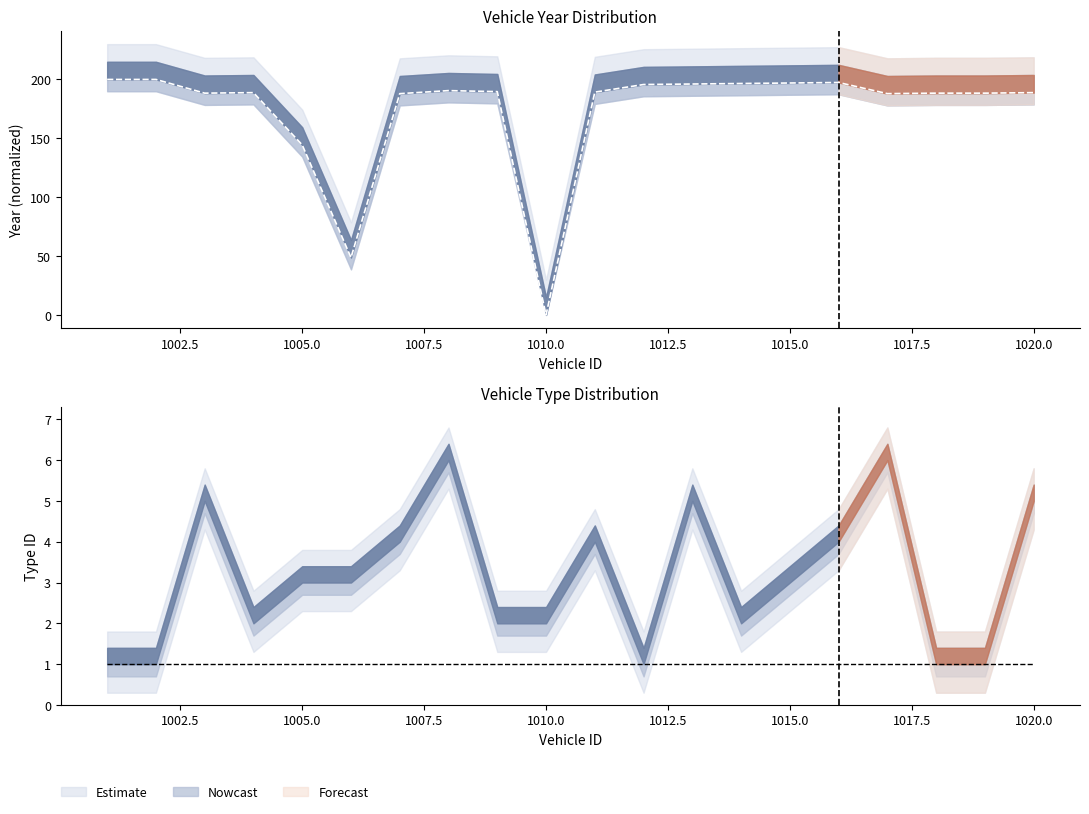

What is the difference between the second highest and second lowest values?

151.3